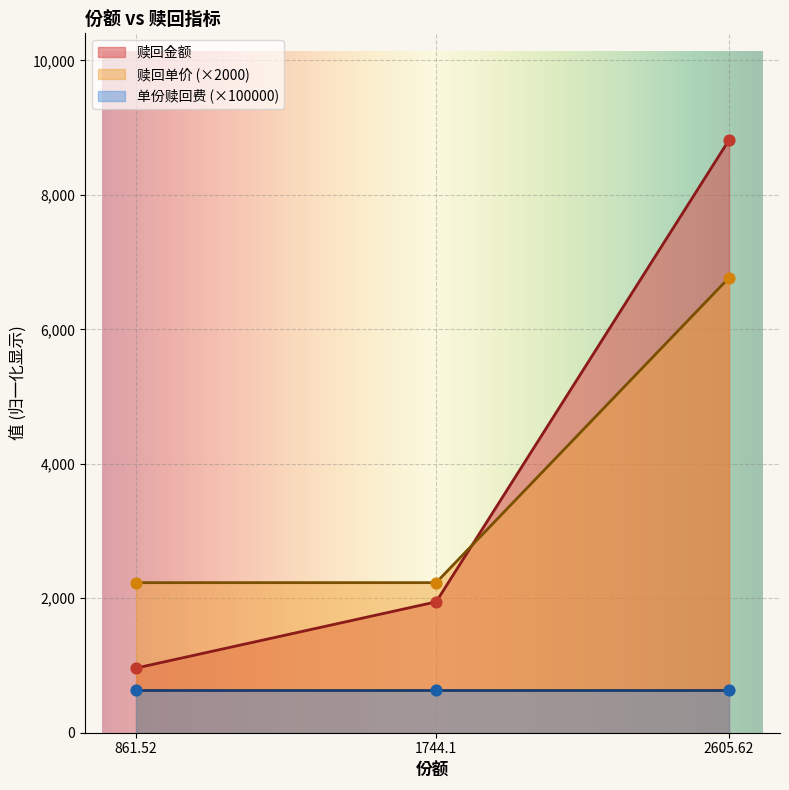

Is the value of 赎回单价 at 861.52 greater than the value of 赎回金额 at 2605.62?

No